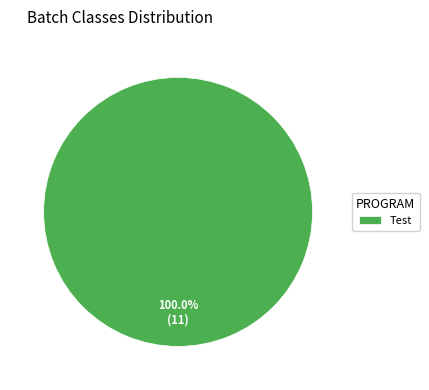

Rank the categories by value from lowest to highest.

Test